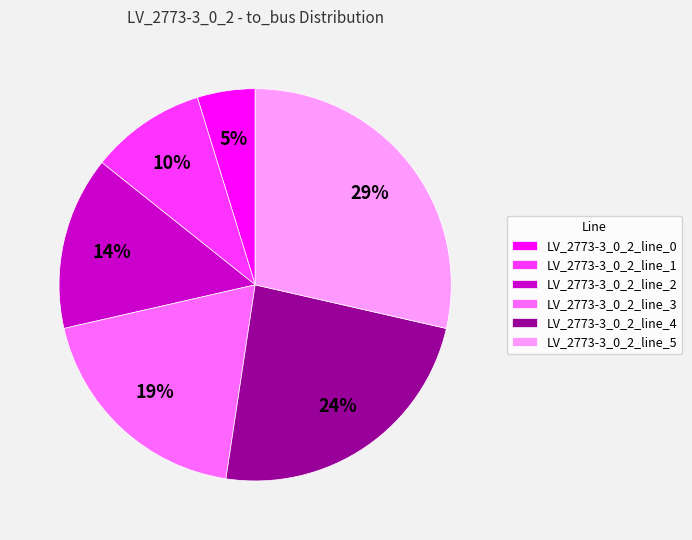

What percentage is the LV_2773-3_0_2_line_5 slice, to the nearest percent?

29%